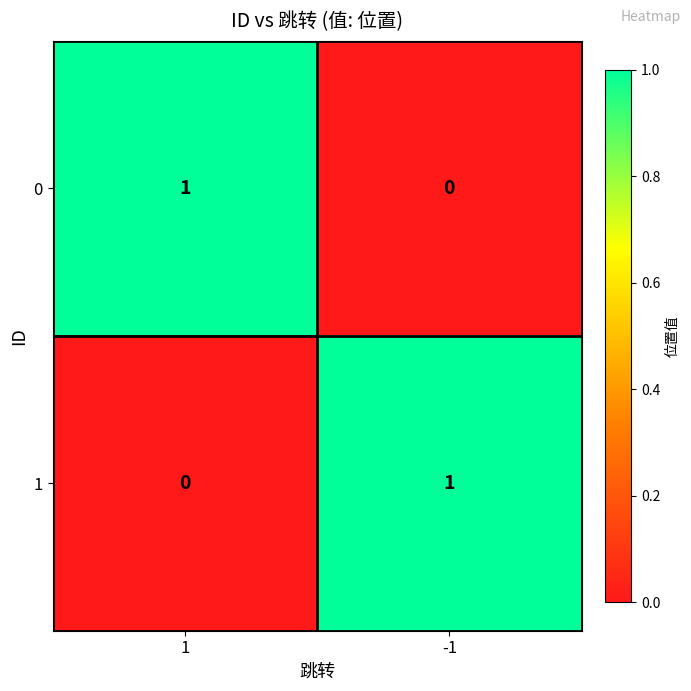

The value of 0 at -1 is 0. True or false?

True